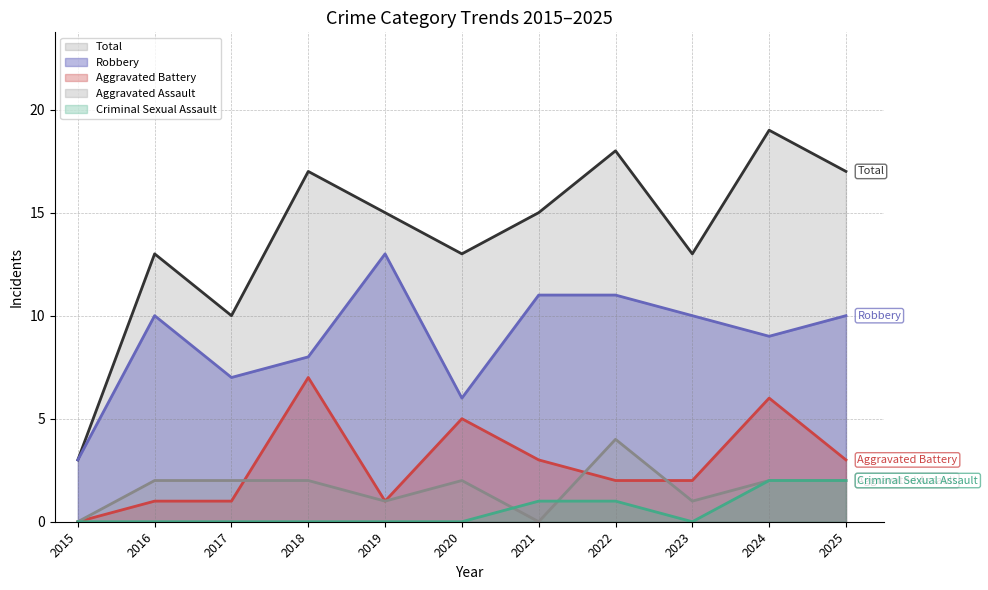

Reading right to left, transcribe all the data shown in this chart.

Aggravated Assault: 2	2	1	4	0	2	1	2	2	2	0
Aggravated Battery: 3	6	2	2	3	5	1	7	1	1	0
Criminal Sexual Assault: 2	2	0	1	1	0	0	0	0	0	0
Robbery: 10	9	10	11	11	6	13	8	7	10	3
Total: 17	19	13	18	15	13	15	17	10	13	3